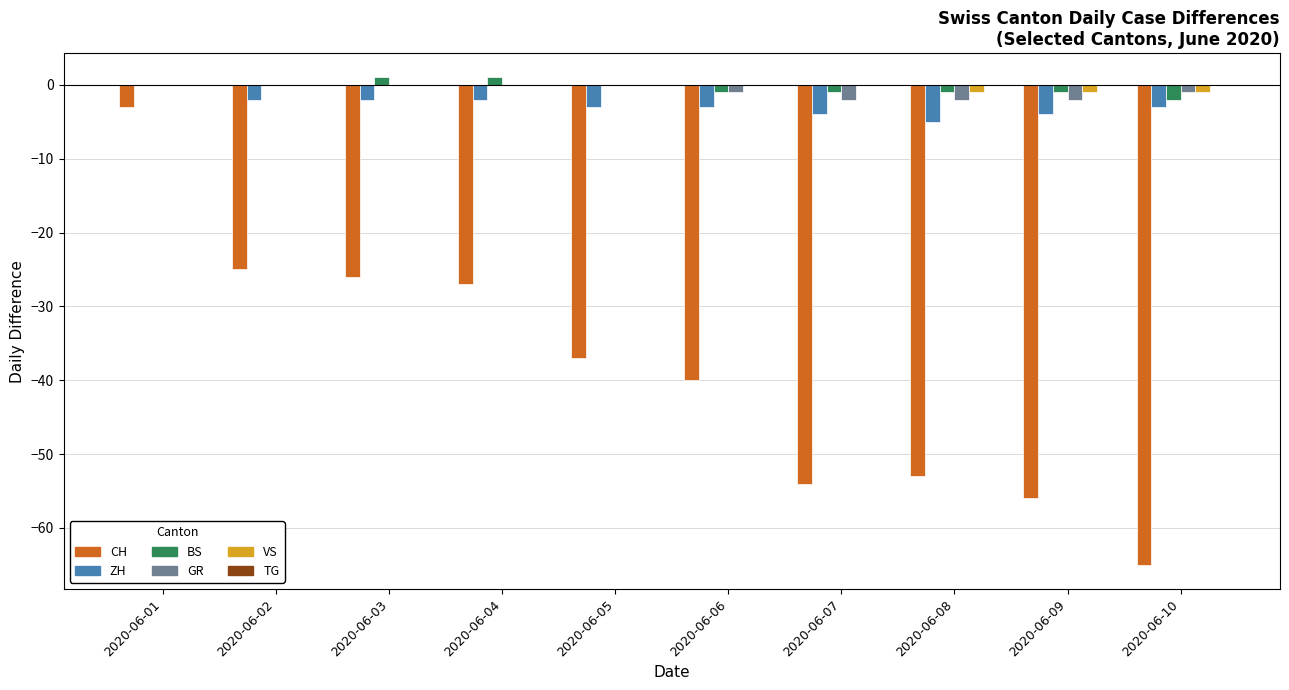

The BS series shows -1 at 2020-06-07. True or false?

True